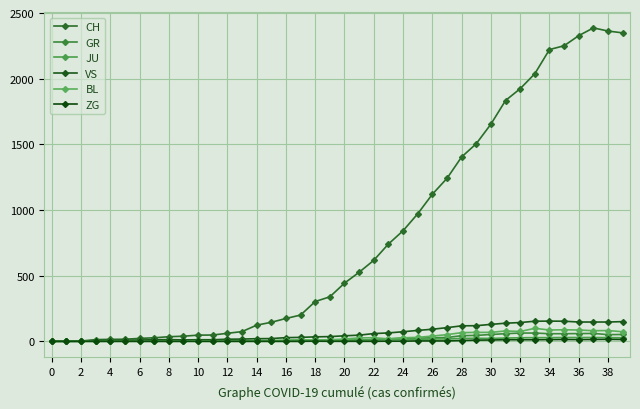

Is this an area chart (filled region under the line)?

No